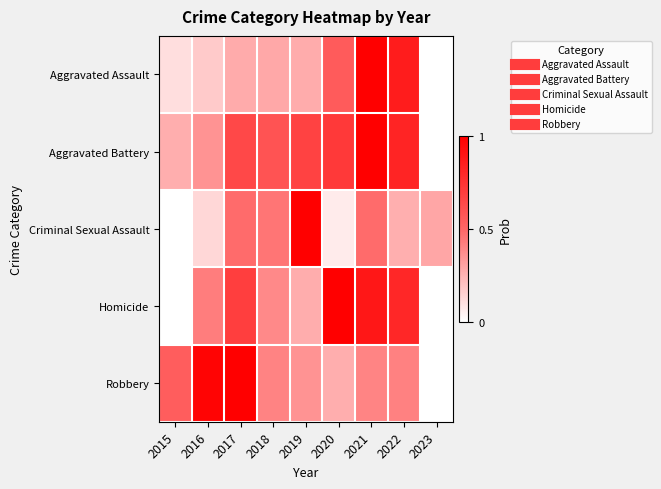

Reading left to right, transcribe all the data shown in this chart.

Aggravated Assault: 2015=0.1	2016=0.2	2017=0.3	2018=0.3	2019=0.3	2020=0.6	2021=1.0	2022=0.9	2023=0.0
Aggravated Battery: 2015=0.3	2016=0.4	2017=0.6	2018=0.6	2019=0.7	2020=0.7	2021=1.0	2022=0.8	2023=0.0
Criminal Sexual Assault: 2015=0.0	2016=0.1	2017=0.5	2018=0.5	2019=1.0	2020=0.1	2021=0.5	2022=0.3	2023=0.3
Homicide: 2015=0.0	2016=0.4	2017=0.7	2018=0.4	2019=0.3	2020=1.0	2021=0.9	2022=0.8	2023=0.0
Robbery: 2015=0.5	2016=1.0	2017=1.0	2018=0.4	2019=0.4	2020=0.3	2021=0.4	2022=0.4	2023=0.0